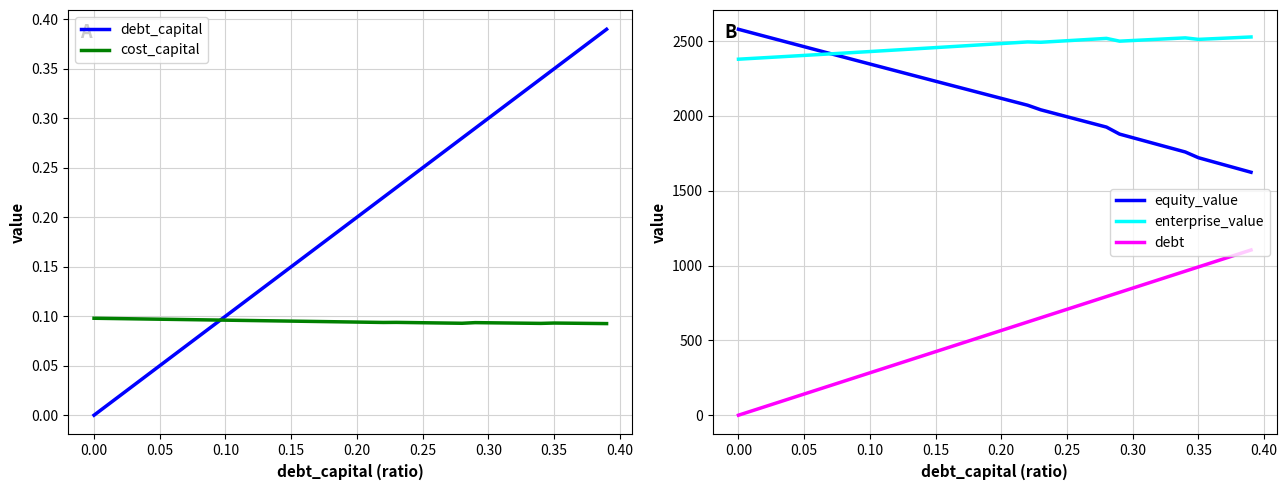

True or false: debt_capital has more than 1 points higher than both neighbors.

False